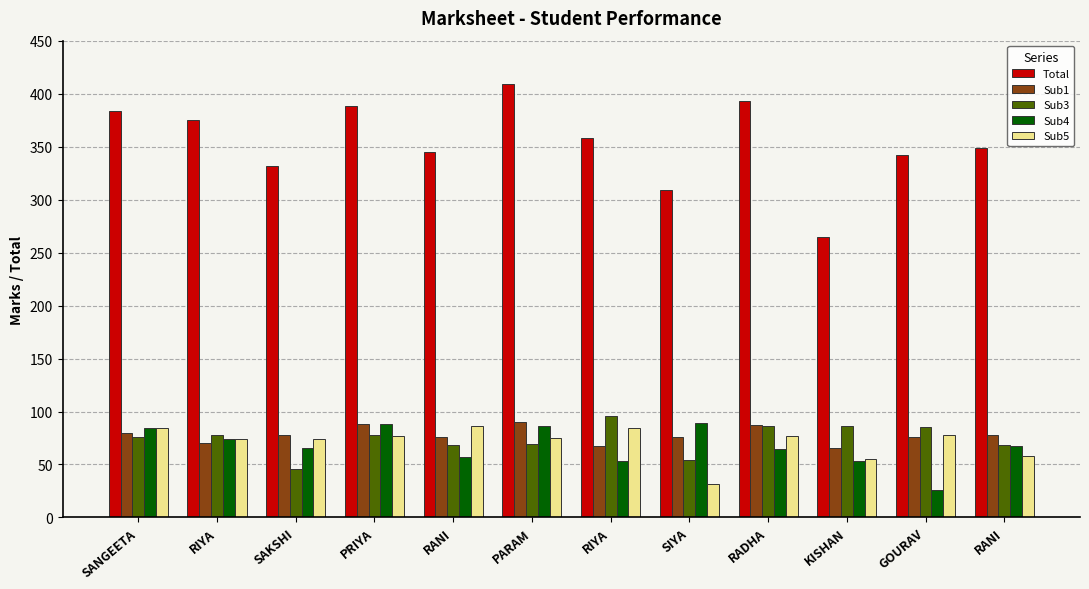

What is the approximate value of Sub4 at RANI?

57